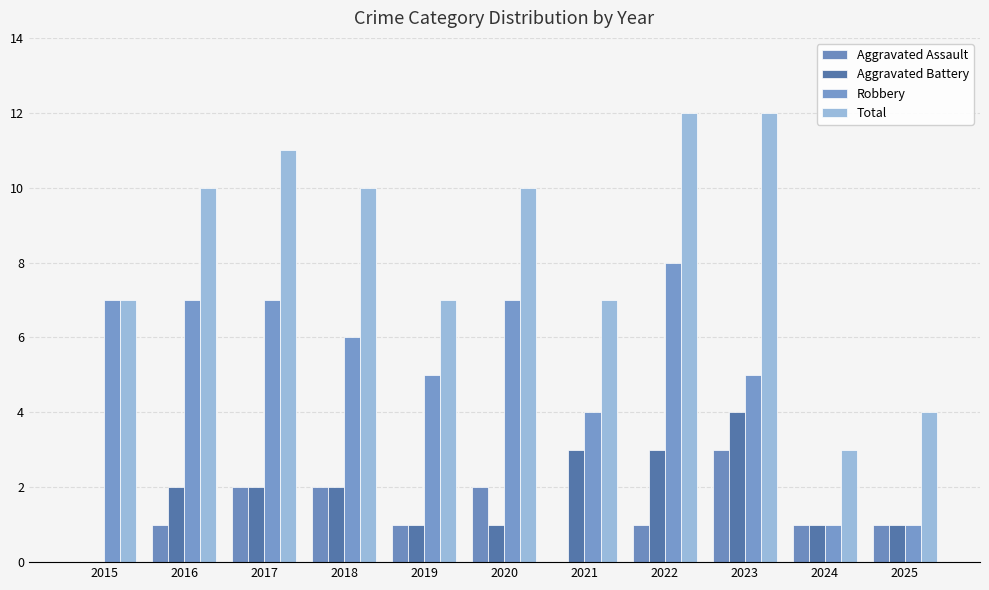

Count the number of data series in this chart.

4